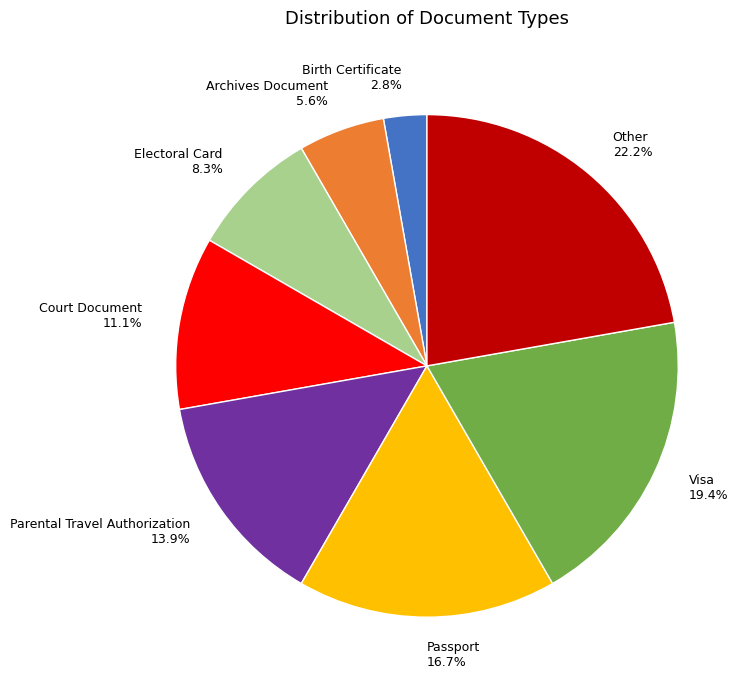

True or false: Other accounts for 8% of the total.

False